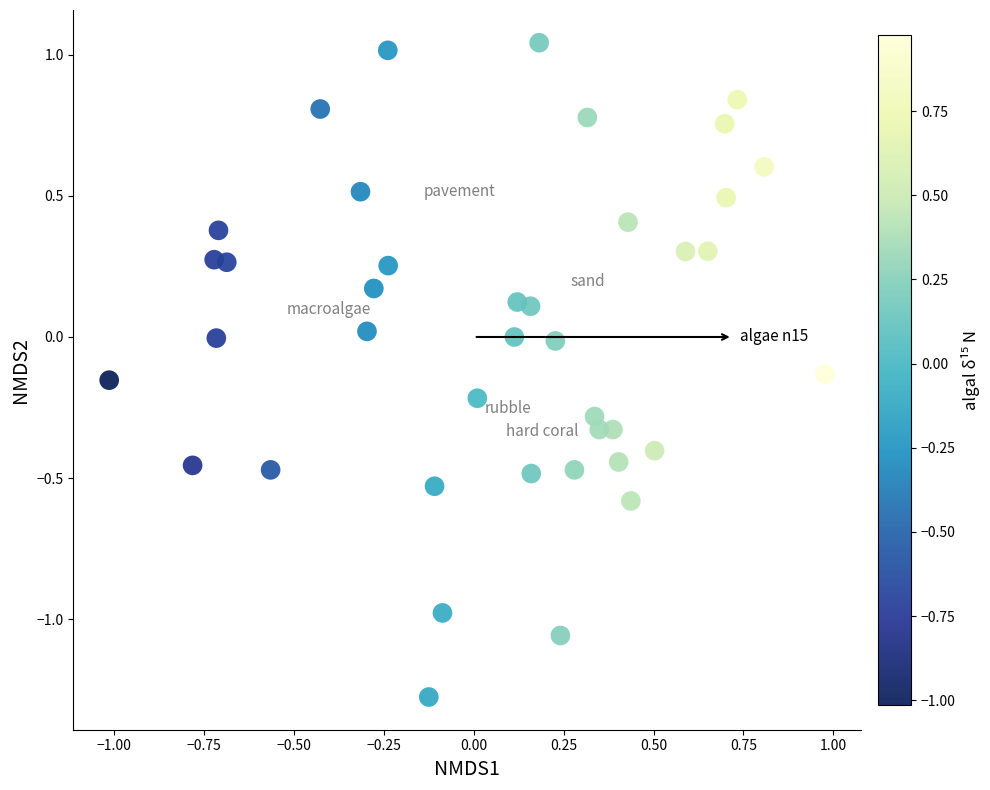

What is the range of Y values (max minus min)?

2.3